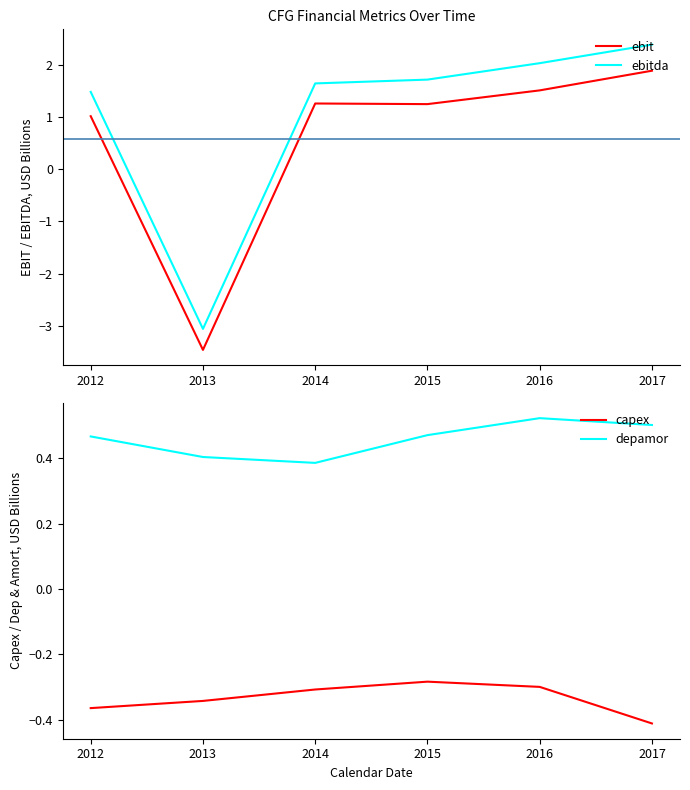

Reading left to right, extract all data points from this chart.

ebit: 1.0	-3.5	1.3	1.3	1.5	1.9
ebitda: 1.5	-3.1	1.7	1.7	2.0	2.4
capex: -0.4	-0.3	-0.3	-0.3	-0.3	-0.4
depamor: 0.5	0.4	0.4	0.5	0.5	0.5